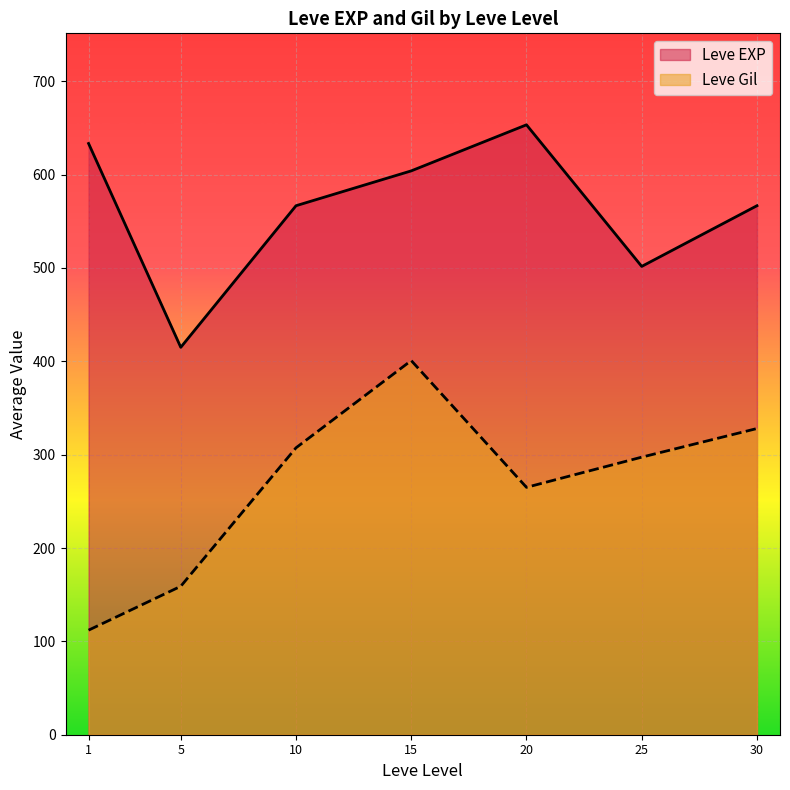

Does the chart display data point markers on the line(s)?

No